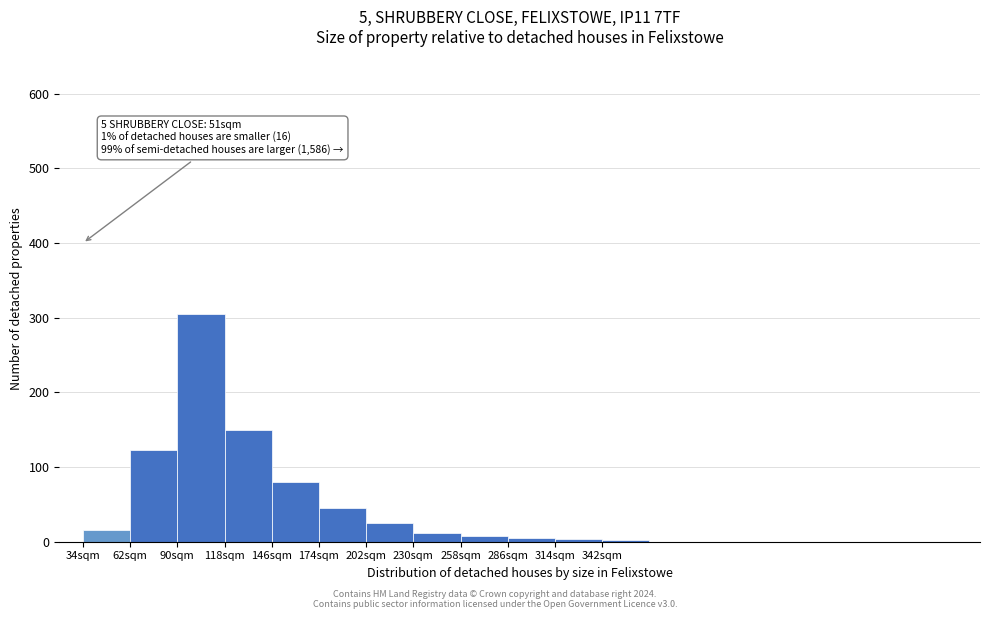

Over which range of the x-axis is the bar tallest?

90 to 118